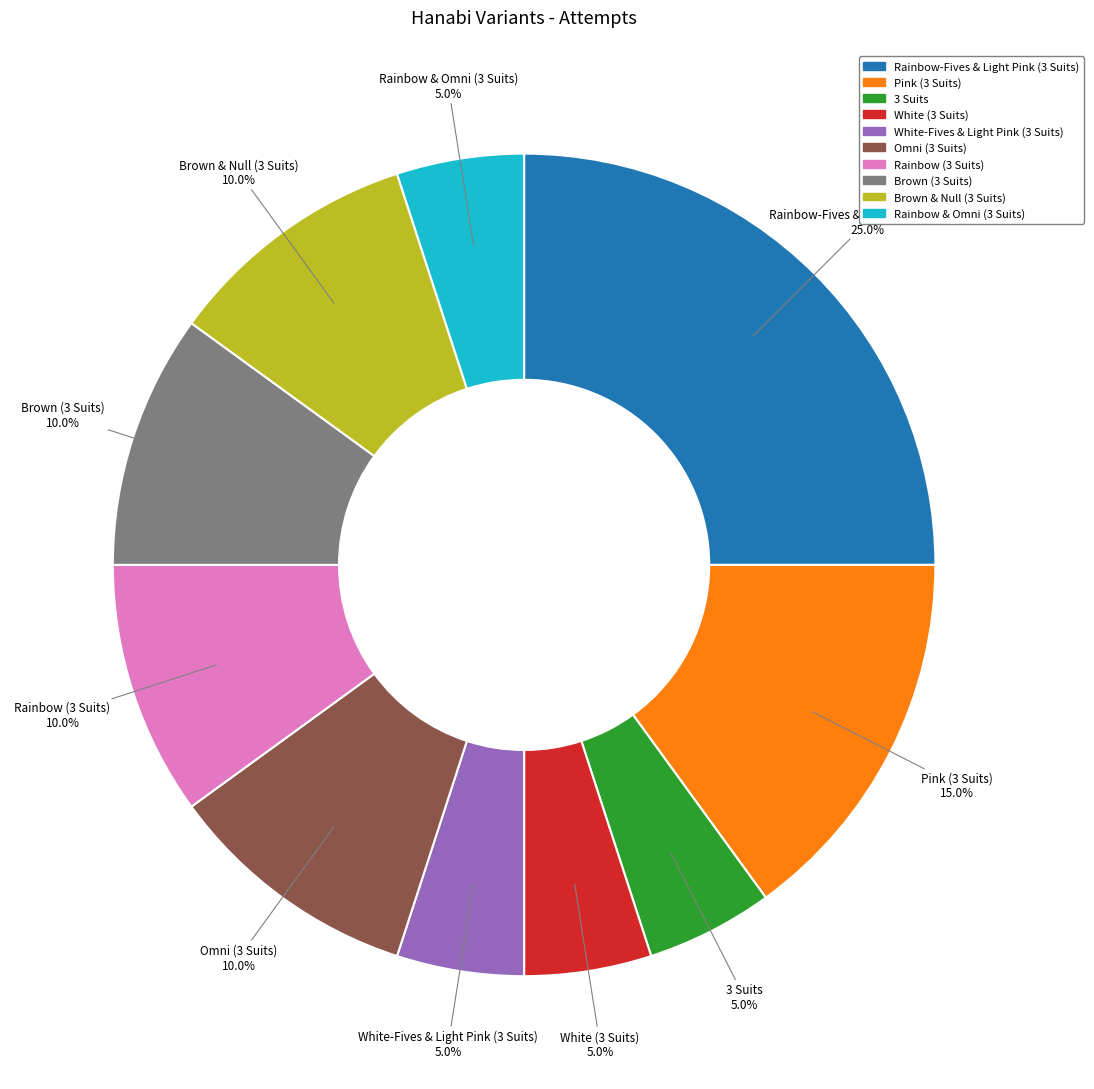

Do Rainbow (3 Suits) and Omni (3 Suits) together represent more than half of the pie?

No